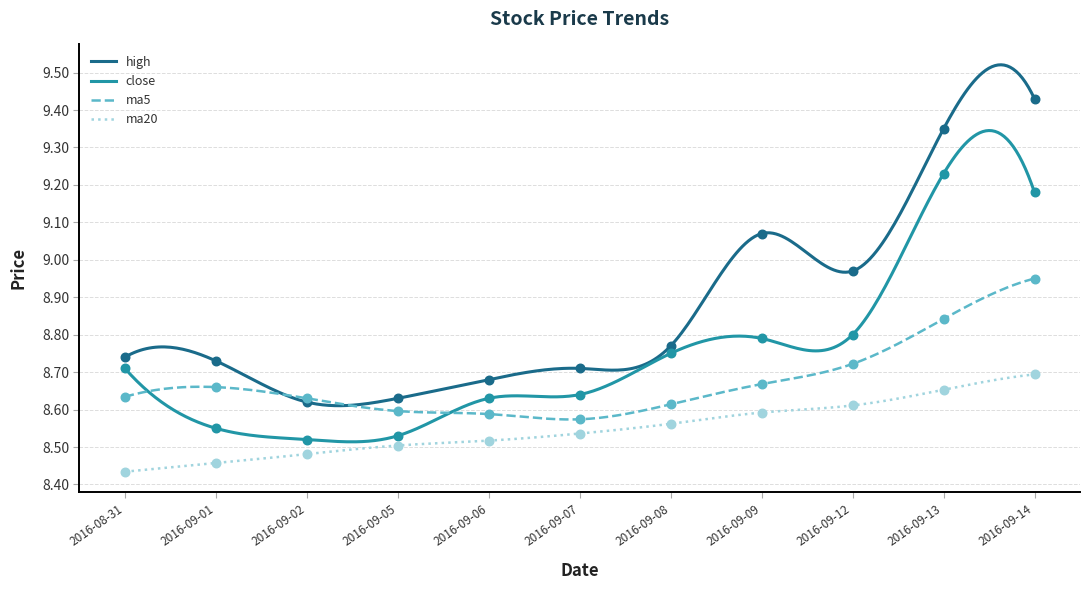

Which series has the widest spread of Y values?

high